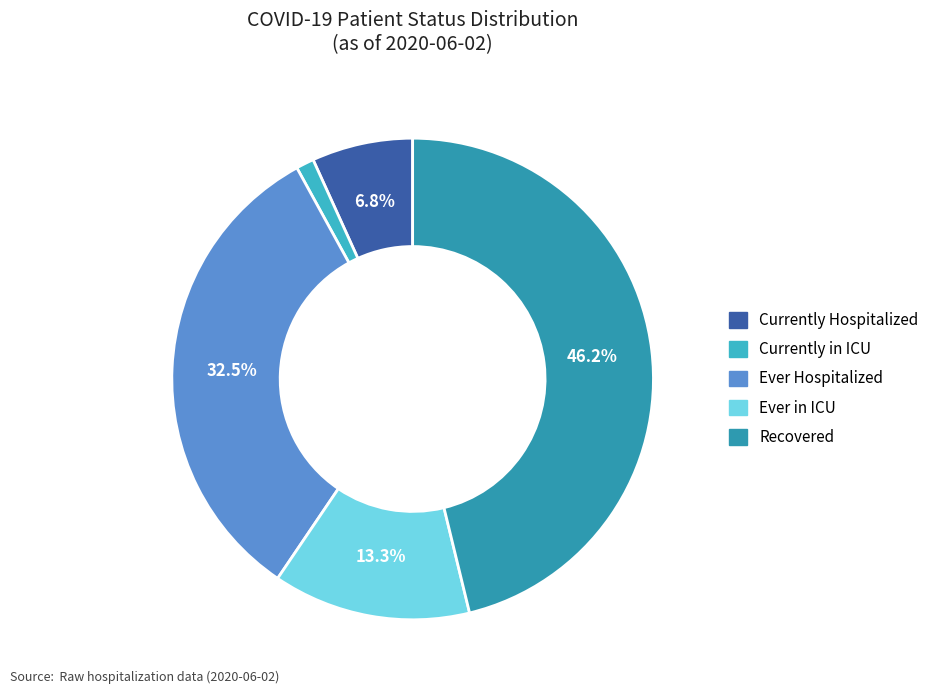

What portion of the pie excludes Ever Hospitalized?

67.5%